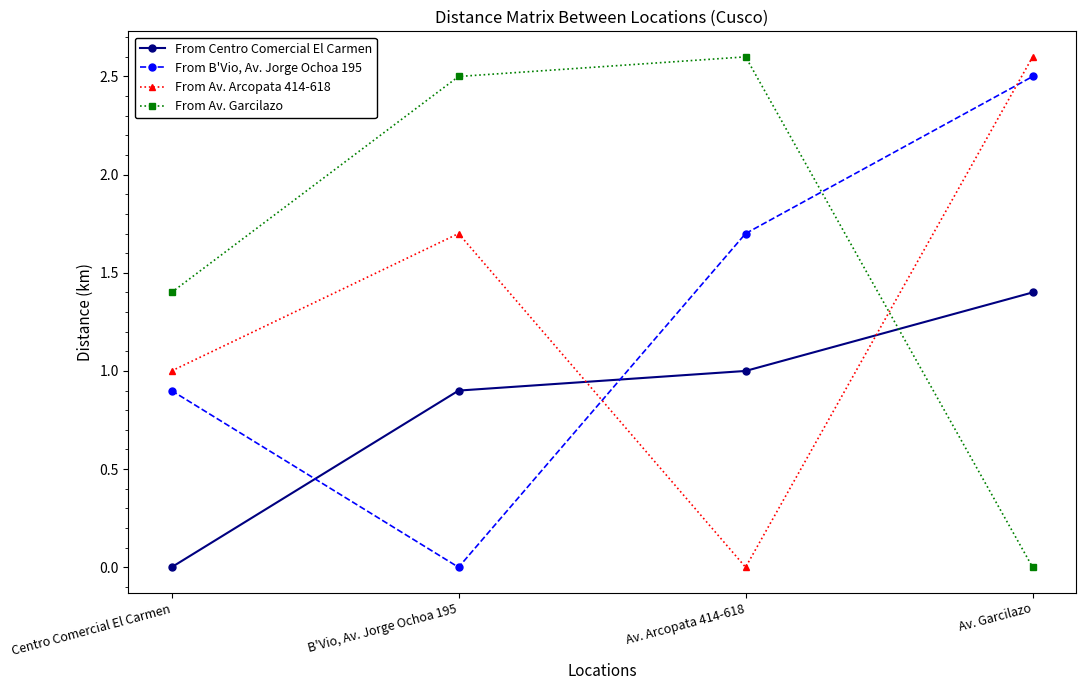

Reading left to right, transcribe all the data shown in this chart.

From Centro Comercial El Carmen: 0.0	0.9	1.0	1.4
From B'Vio, Av. Jorge Ochoa 195: 0.9	0.0	1.7	2.5
From Av. Arcopata 414-618: 1.0	1.7	0.0	2.6
From Av. Garcilazo: 1.4	2.5	2.6	0.0